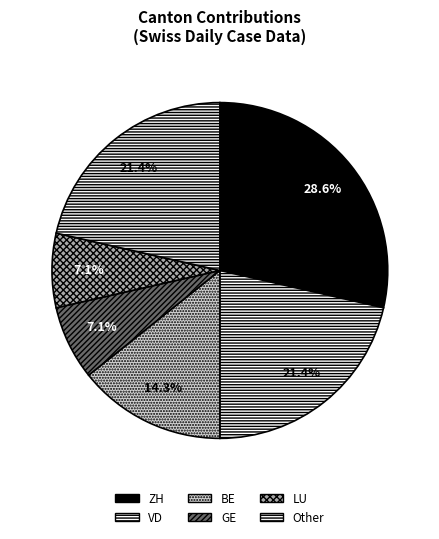

What is the change in value from ZH to LU?

-3